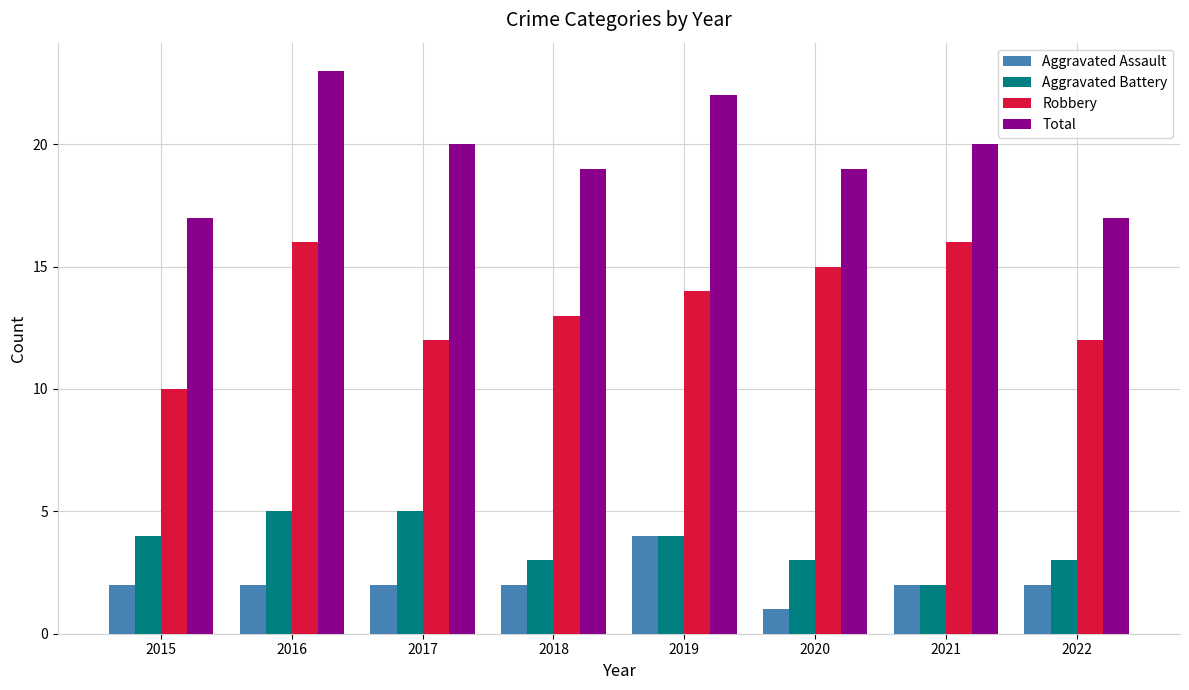

Reading left to right, what are all the values shown in this chart?

Aggravated Assault: 2	2	2	2	4	1	2	2
Aggravated Battery: 4	5	5	3	4	3	2	3
Robbery: 10	16	12	13	14	15	16	12
Total: 17	23	20	19	22	19	20	17